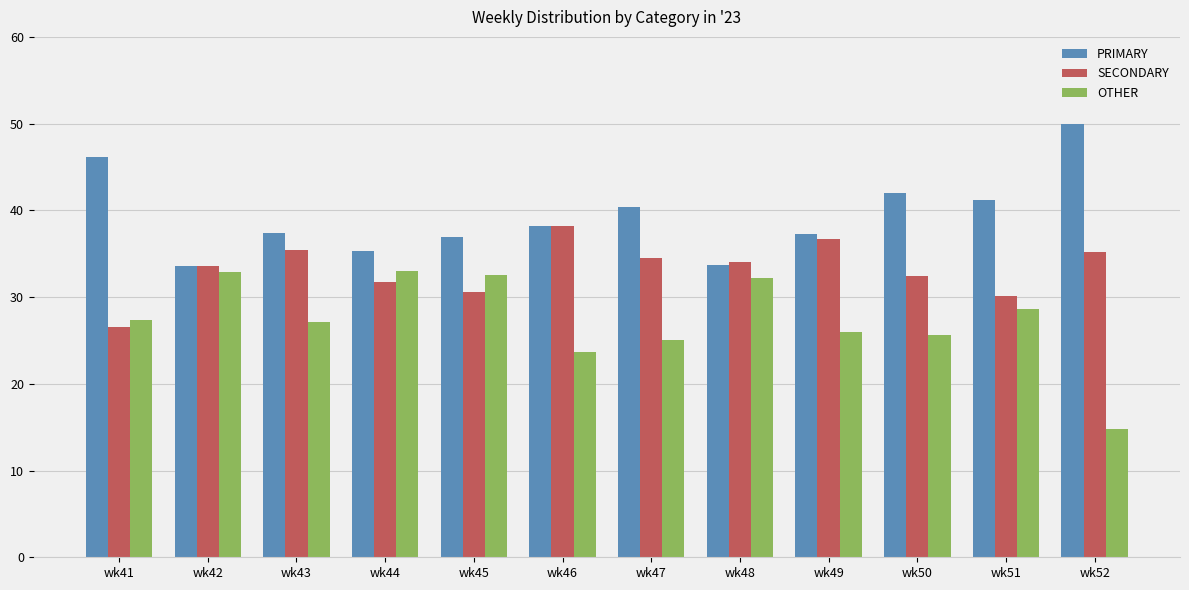

What is the value of the SECONDARY bar at the 6th from the left?

38.1